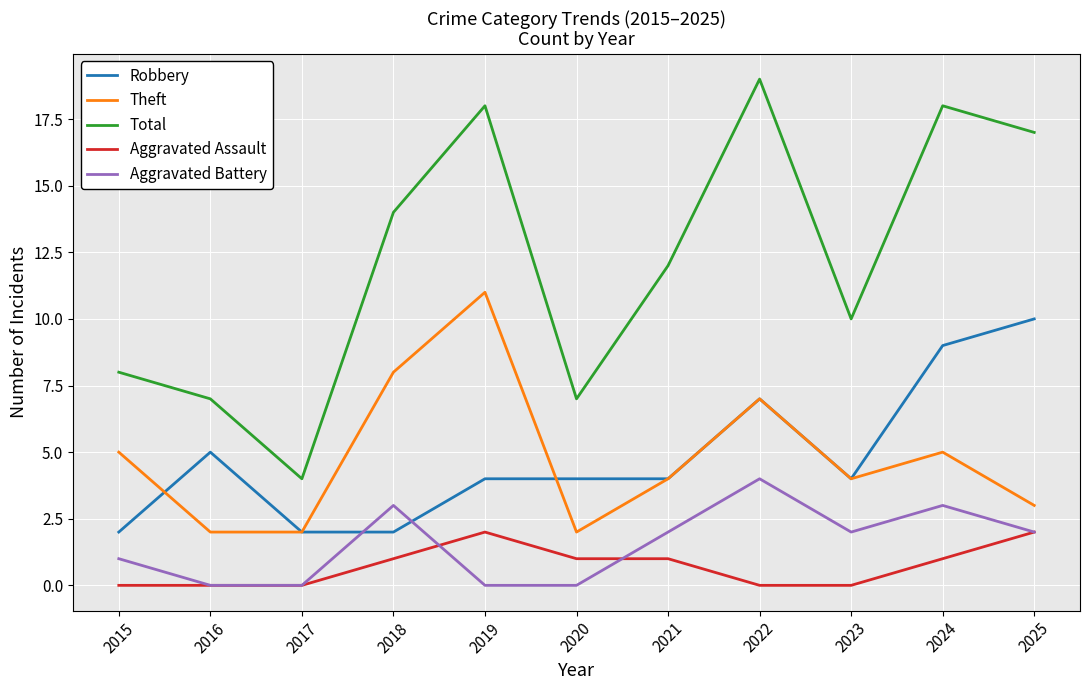

At which label does Aggravated Battery reach its peak?

2022